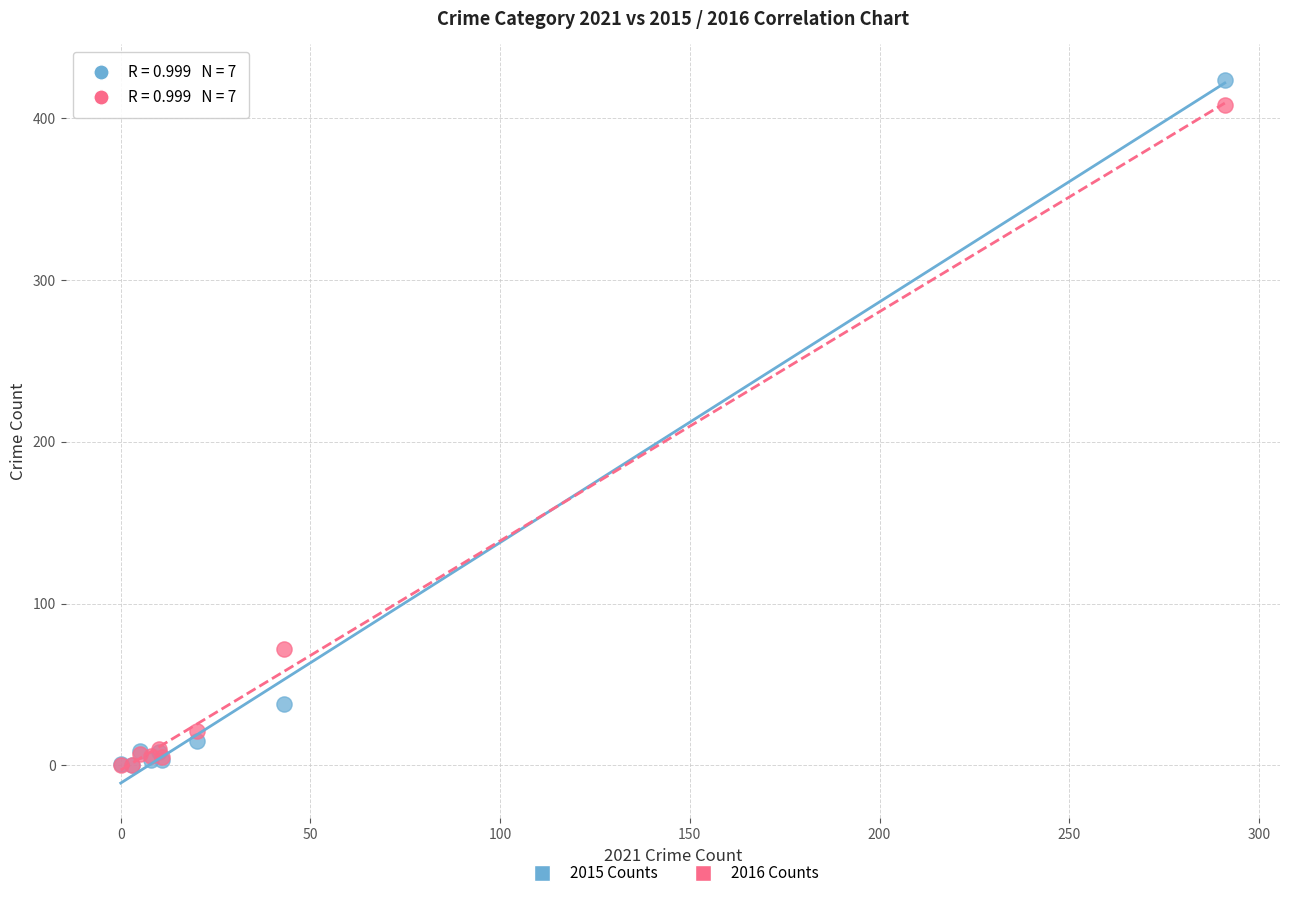

Across all series, what Y value is closest to 212?

72